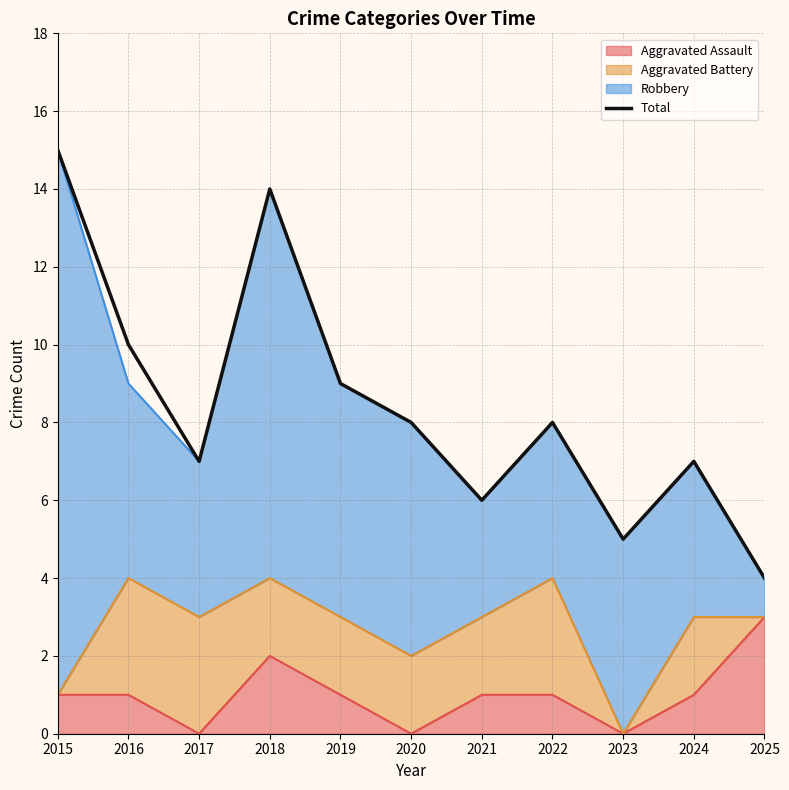

Which category has the lowest value across all series?

2025